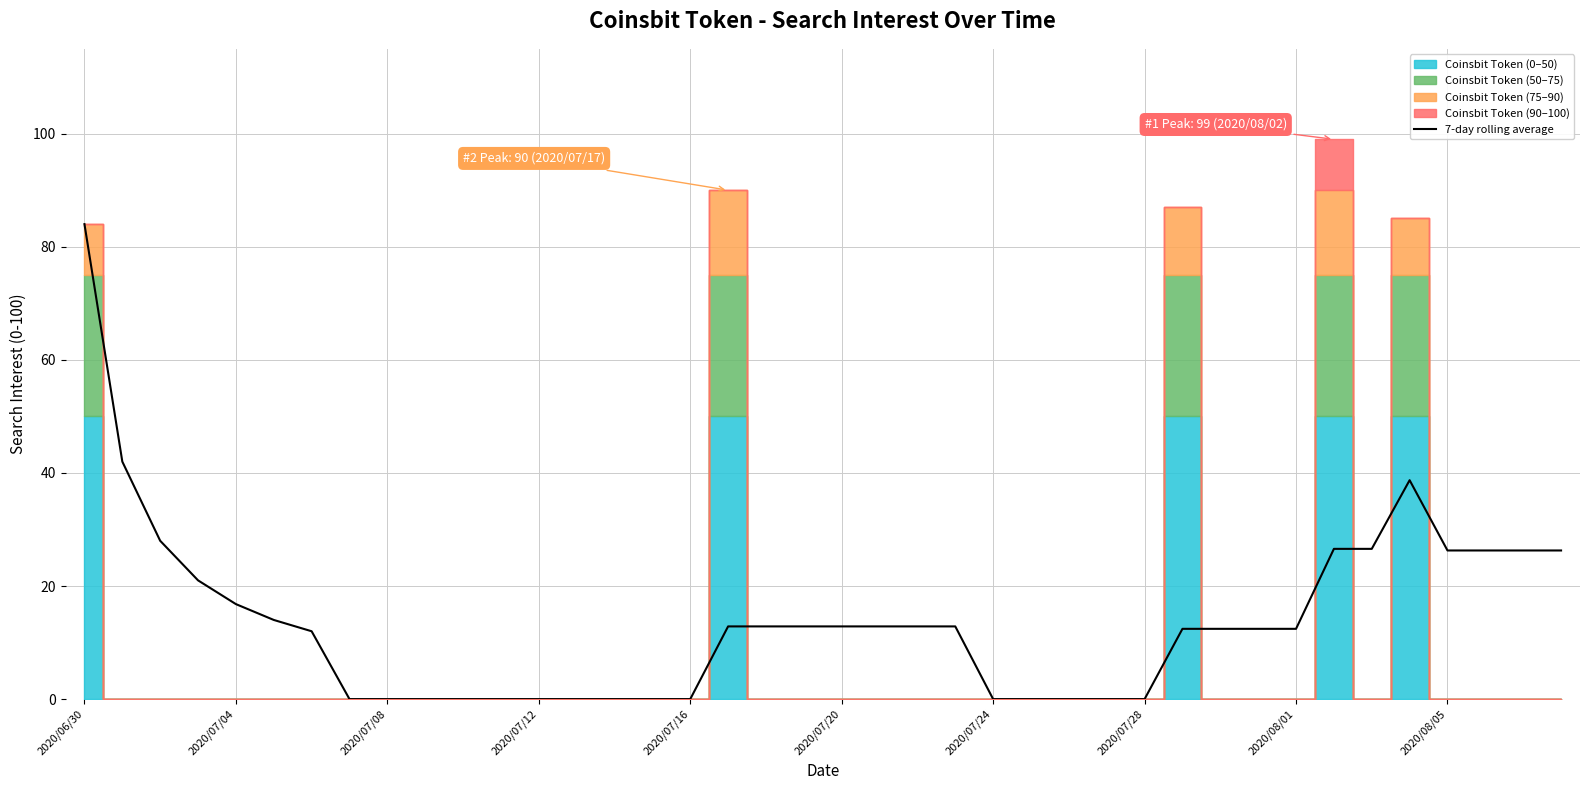

Reading left to right, list all the values displayed in this chart.

84.0	42.0	28.0	21.0	16.8	14.0	12.0	0.0	0.0	0.0	0.0	0.0	0.0	0.0	0.0	0.0	0.0	12.9	12.9	12.9	12.9	12.9	12.9	12.9	0.0	0.0	0.0	0.0	0.0	12.4	12.4	12.4	12.4	26.6	26.6	38.7	26.3	26.3	26.3	26.3